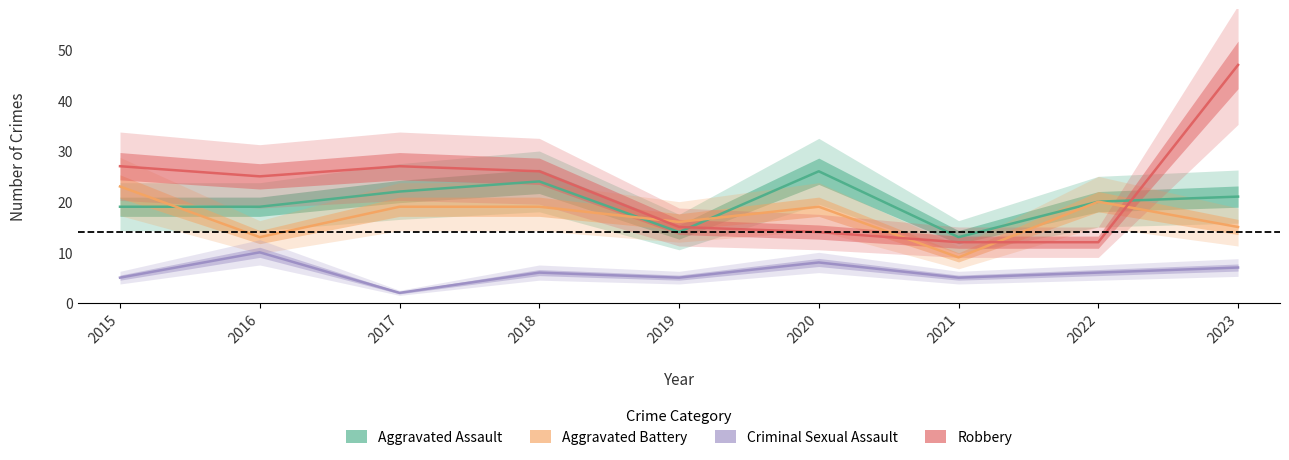

What is the smallest value displayed?

2